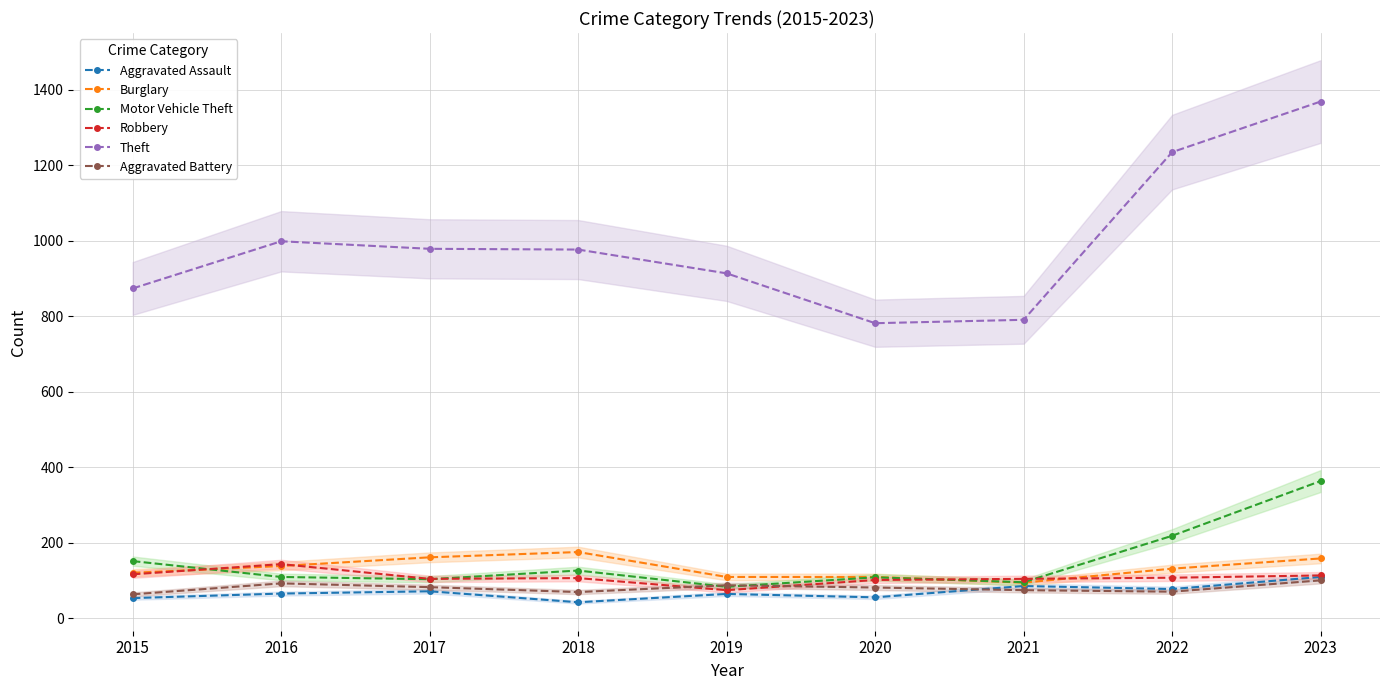

Which series has the largest total across all categories?

Theft